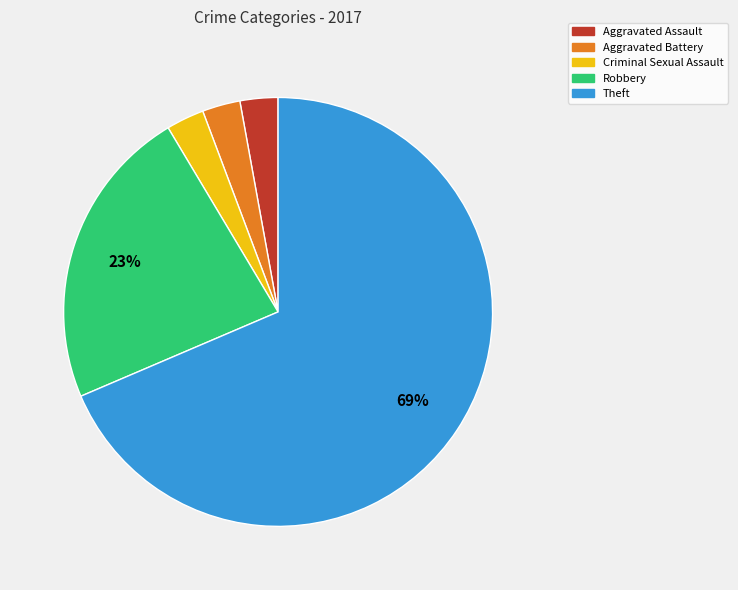

Is the sum of Aggravated Battery and Robbery greater than half?

No